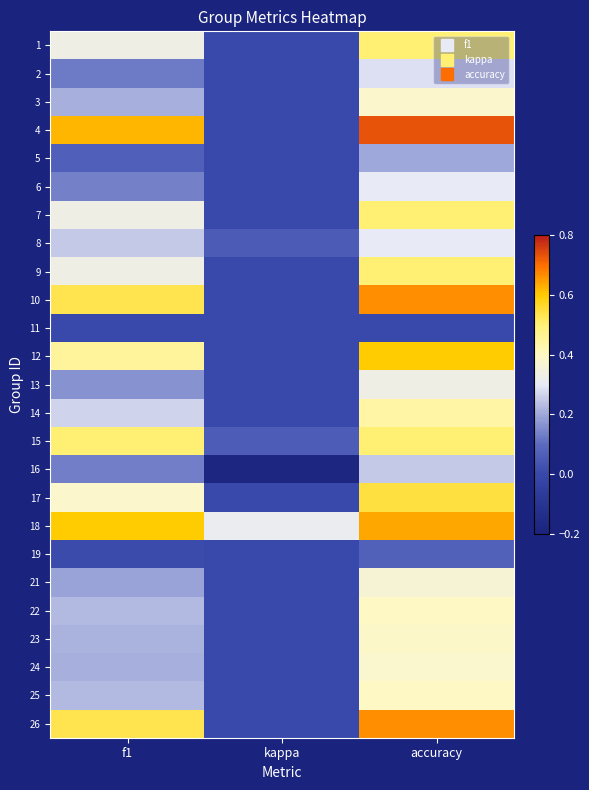

Reading left to right, what are all the values shown in this chart?

1: f1=0.3	kappa=0.0	accuracy=0.5
2: f1=0.1	kappa=0.0	accuracy=0.3
3: f1=0.2	kappa=0.0	accuracy=0.4
4: f1=0.6	kappa=0.0	accuracy=0.7
5: f1=0.1	kappa=0.0	accuracy=0.2
6: f1=0.1	kappa=0.0	accuracy=0.3
7: f1=0.3	kappa=0.0	accuracy=0.5
8: f1=0.3	kappa=0.1	accuracy=0.3
9: f1=0.3	kappa=0.0	accuracy=0.5
10: f1=0.5	kappa=0.0	accuracy=0.7
11: f1=0.0	kappa=0.0	accuracy=0.0
12: f1=0.5	kappa=0.0	accuracy=0.6
13: f1=0.2	kappa=0.0	accuracy=0.3
14: f1=0.3	kappa=0.0	accuracy=0.4
15: f1=0.5	kappa=0.1	accuracy=0.5
16: f1=0.1	kappa=-0.2	accuracy=0.2
17: f1=0.4	kappa=0.0	accuracy=0.5
18: f1=0.6	kappa=0.3	accuracy=0.6
19: f1=0.0	kappa=0.0	accuracy=0.1
21: f1=0.2	kappa=0.0	accuracy=0.4
22: f1=0.2	kappa=0.0	accuracy=0.4
23: f1=0.2	kappa=0.0	accuracy=0.4
24: f1=0.2	kappa=0.0	accuracy=0.4
25: f1=0.2	kappa=0.0	accuracy=0.4
26: f1=0.5	kappa=0.0	accuracy=0.7